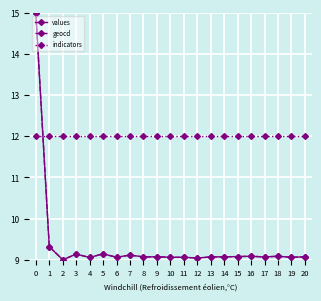

What is the spread (max minus min) of values at 20?

2.9